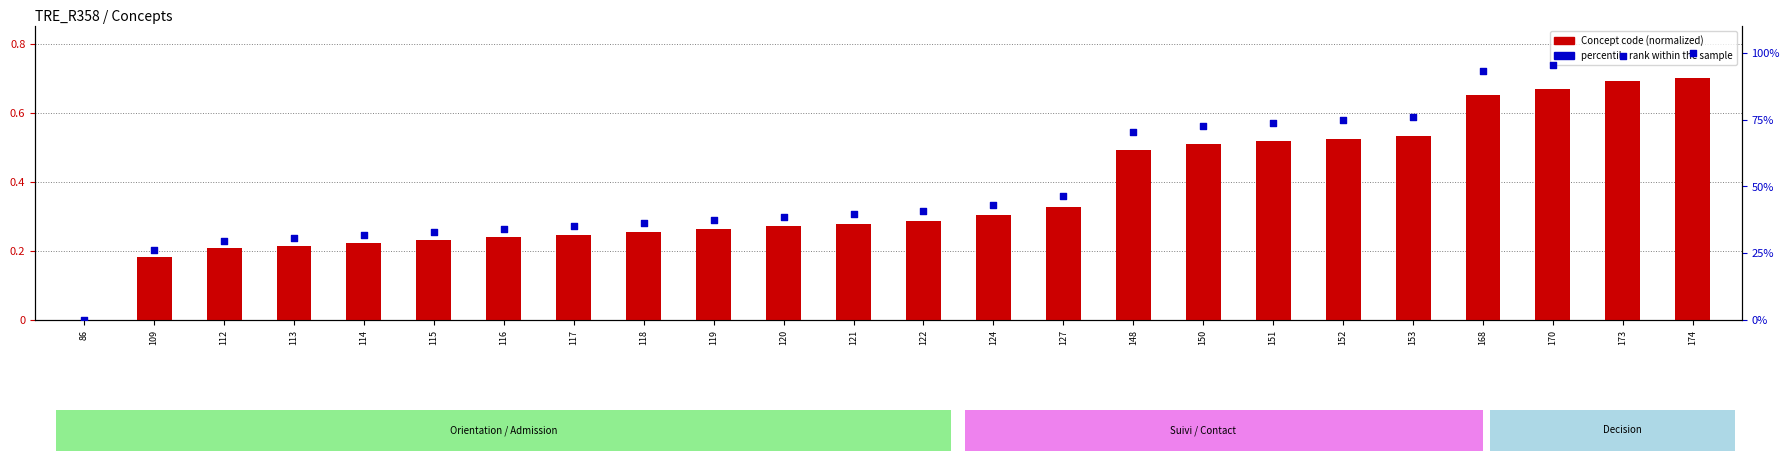

Which series has the largest total across all categories?

percentile rank within the sample